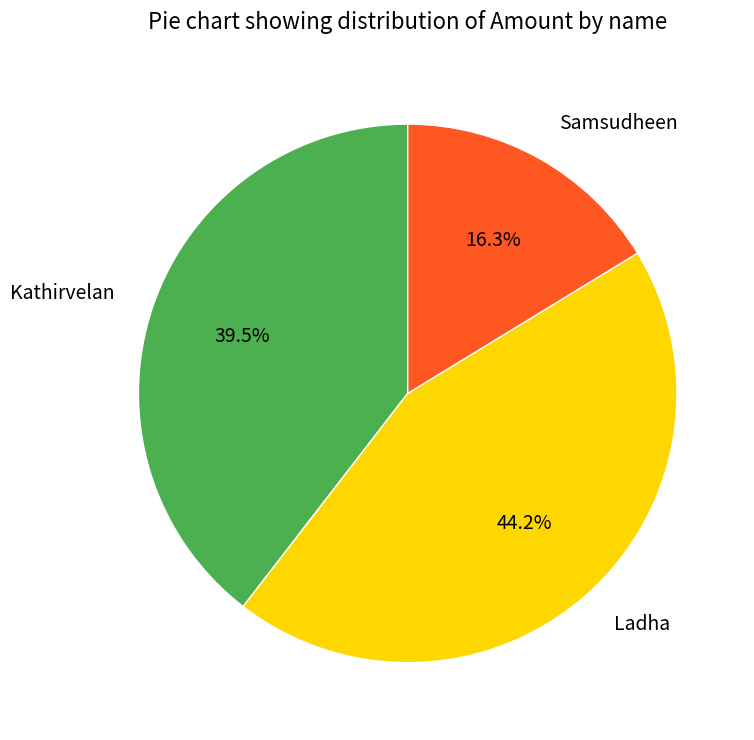

To the nearest percent, what portion does Ladha represent?

44%